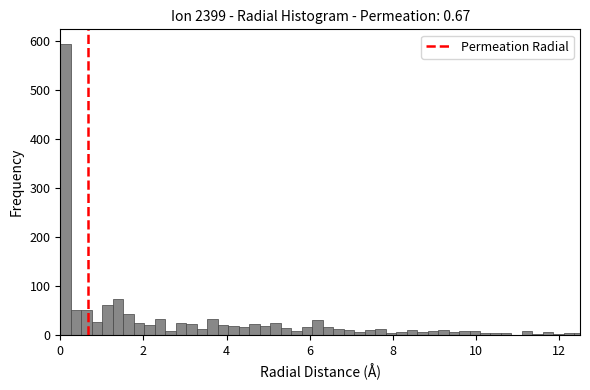

Read against the x-axis, roughly where is the centre of the tallest bar?

0.2